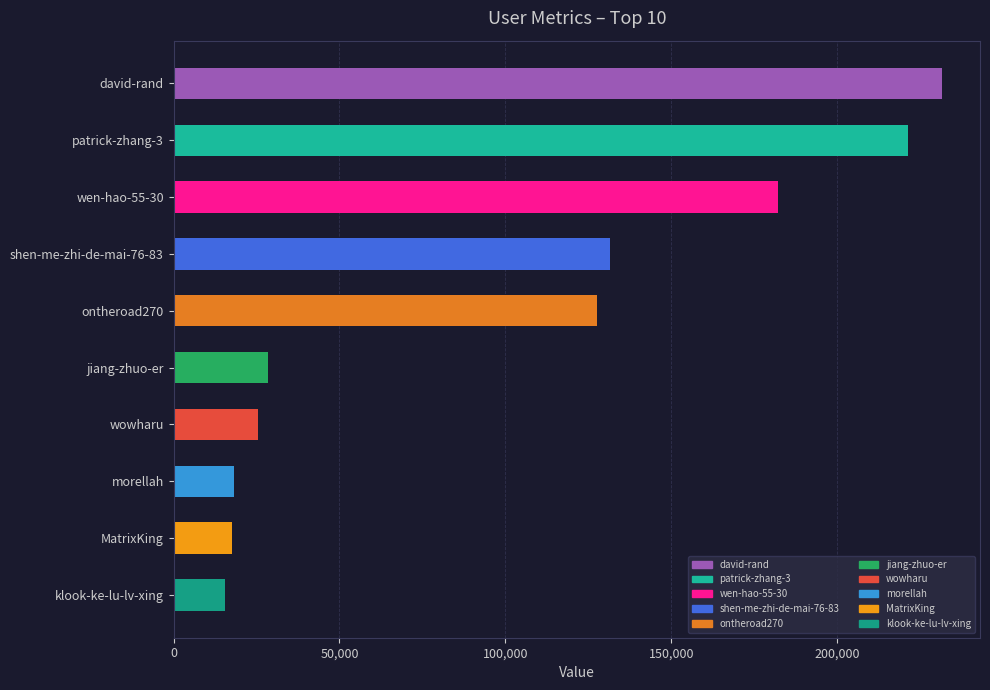

What is the maximum value shown in the chart?

231500